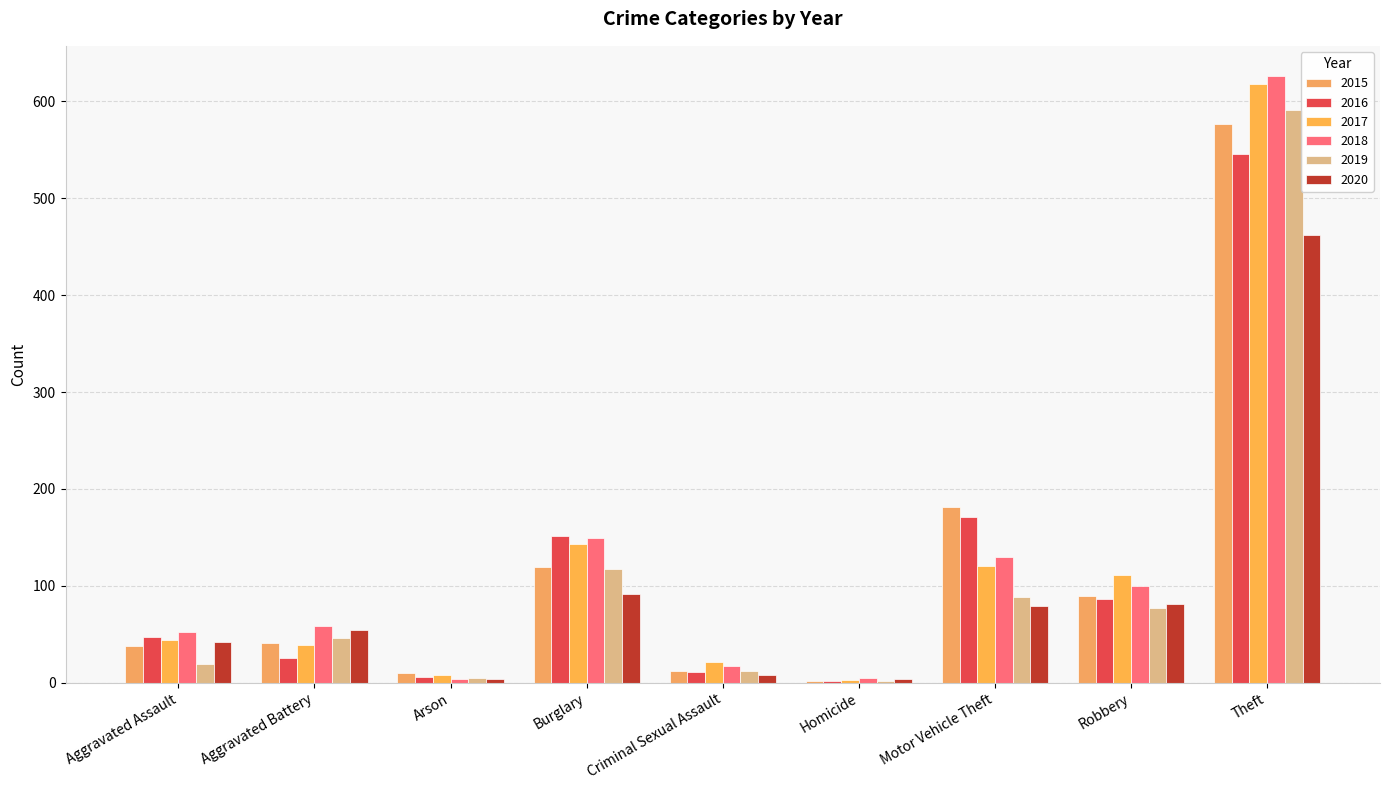

What are all the series names shown in the legend?

2015, 2016, 2017, 2018, 2019, 2020